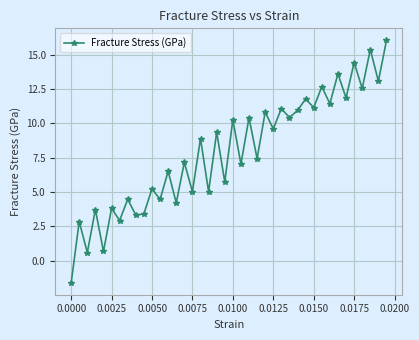

What is the value of the 35th point from the left?

11.8